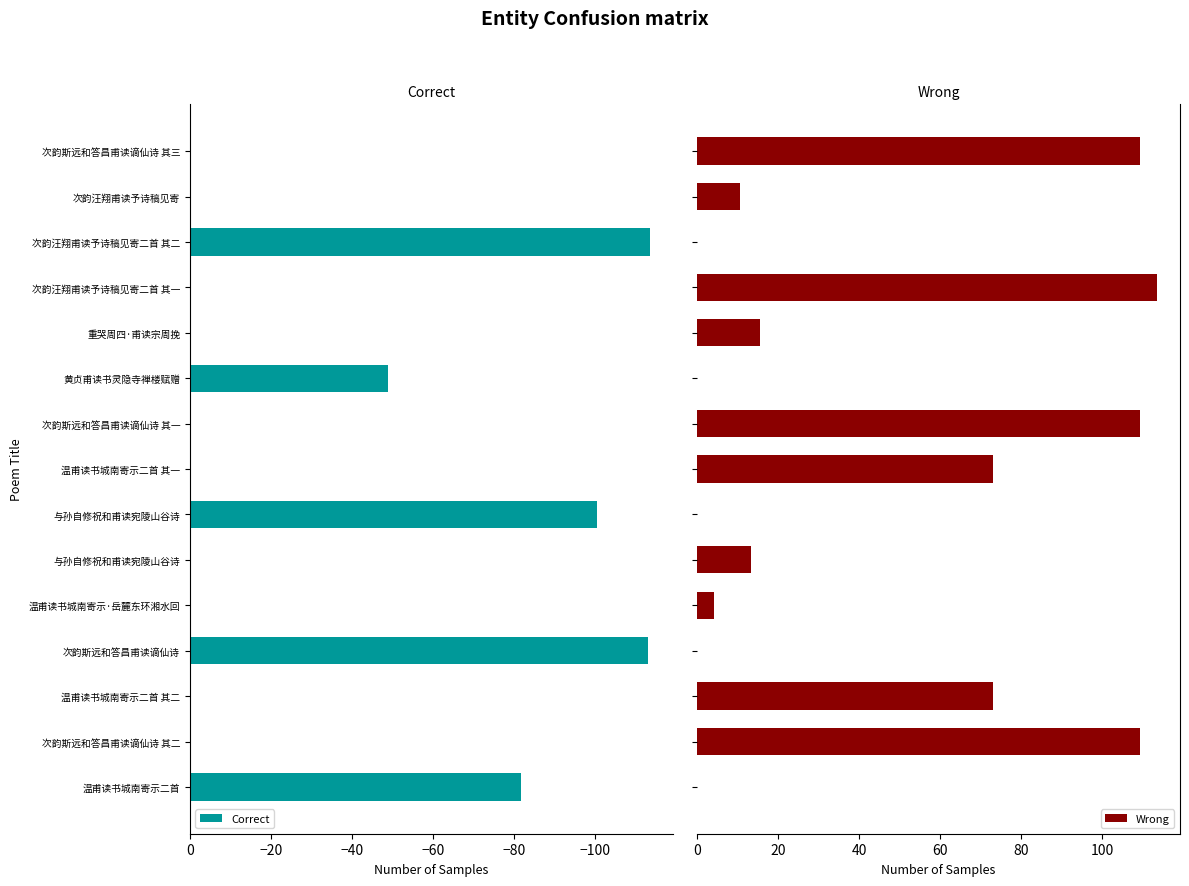

How many values in the Wrong series exceed 13?

8